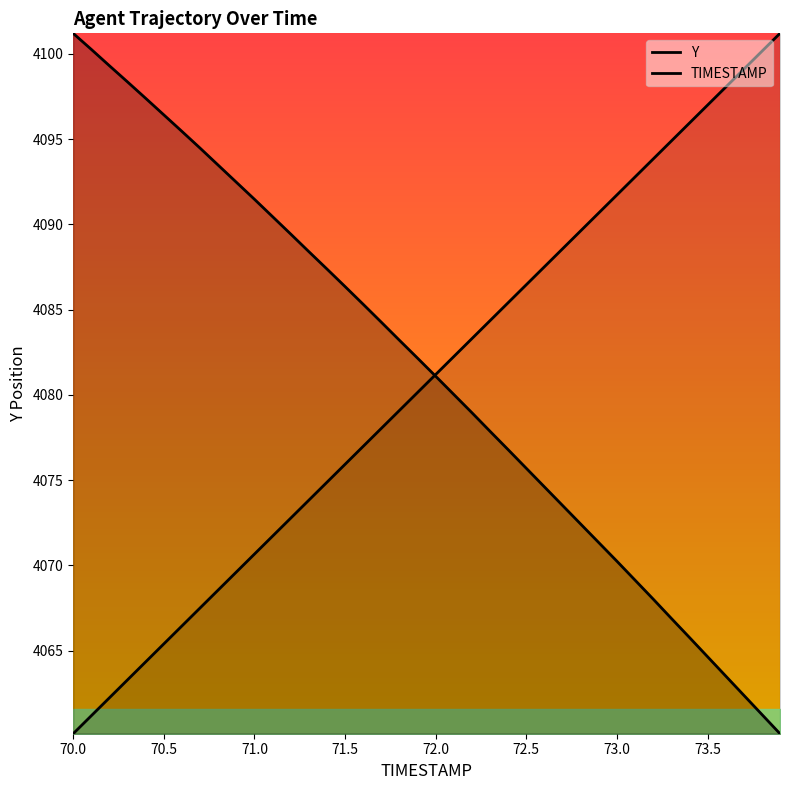

Which category has the highest value in the Y series?

70.0